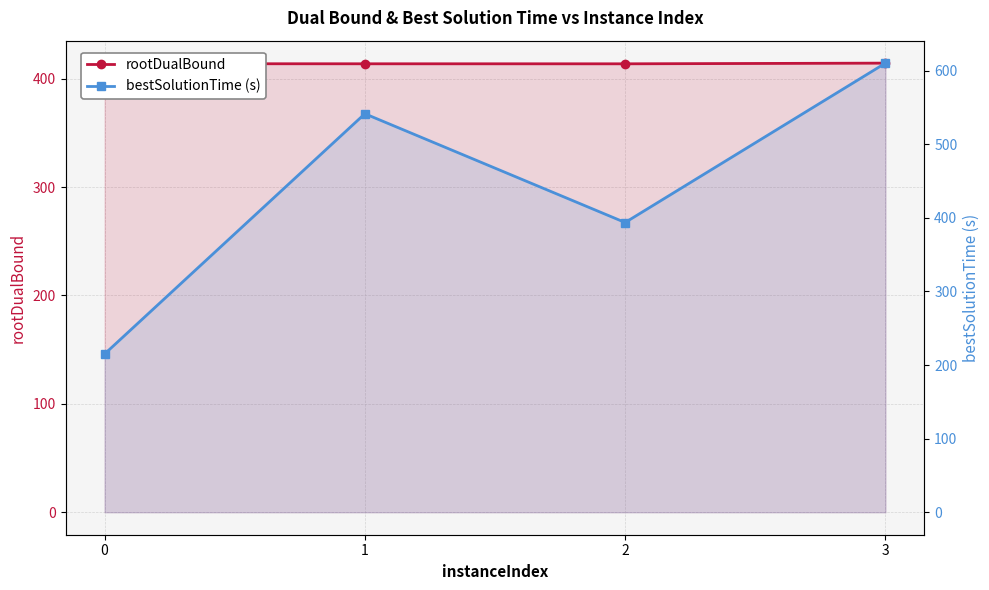

Reading left to right, list all the values displayed in this chart.

rootDualBound: 0=413.8	1=413.7	2=413.7	3=414.3
bestSolutionTime: 0=215.0	1=541.5	2=393.7	3=610.3